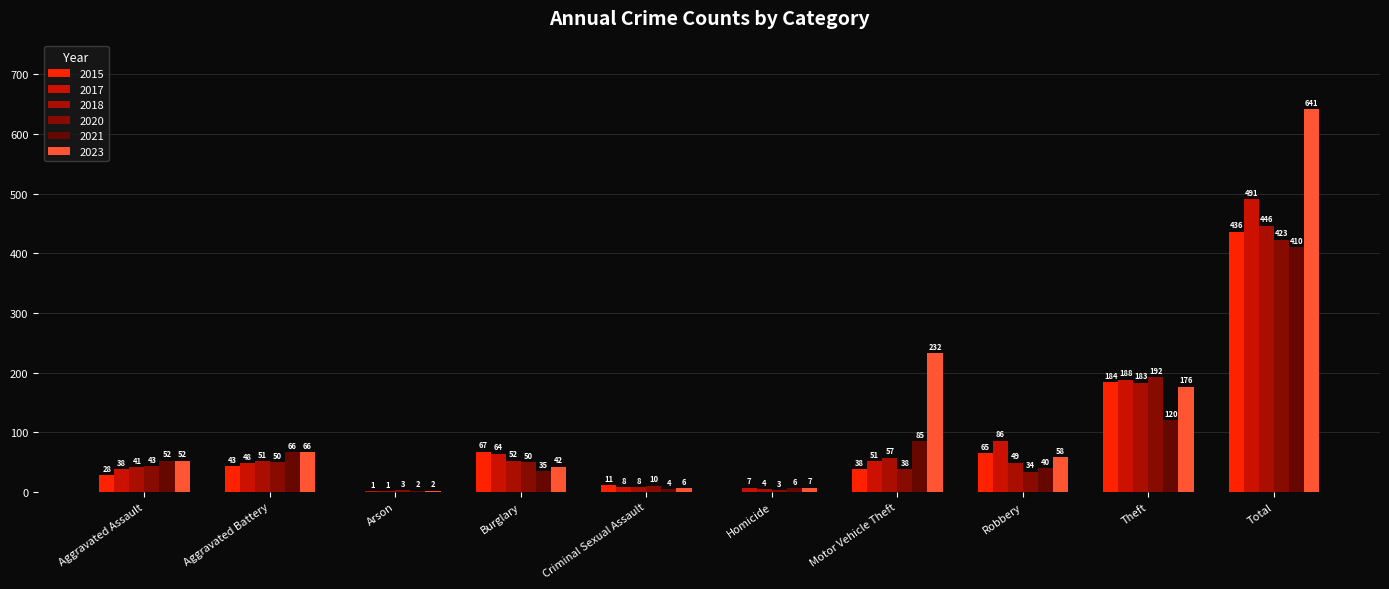

What is the approximate value of 2023 at Robbery?

58